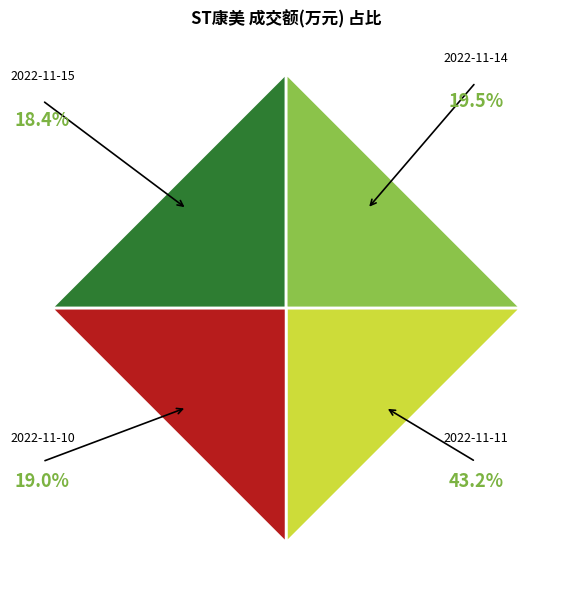

How many segments does this pie chart have?

4